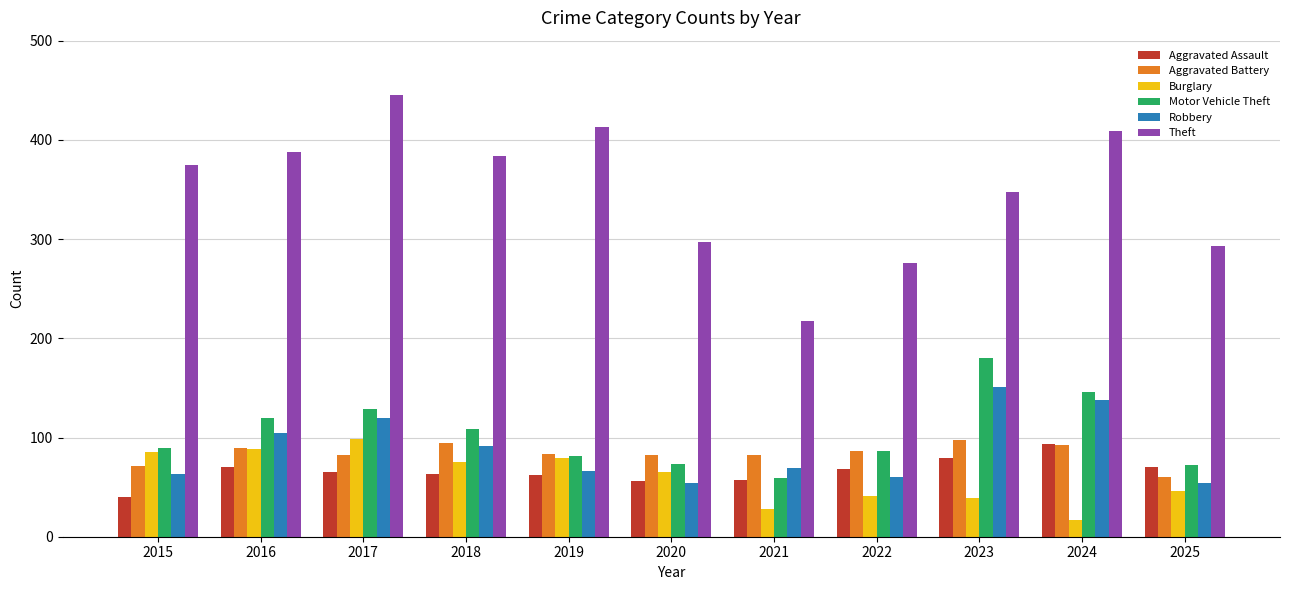

At which category is the sum across all series the highest?

2017